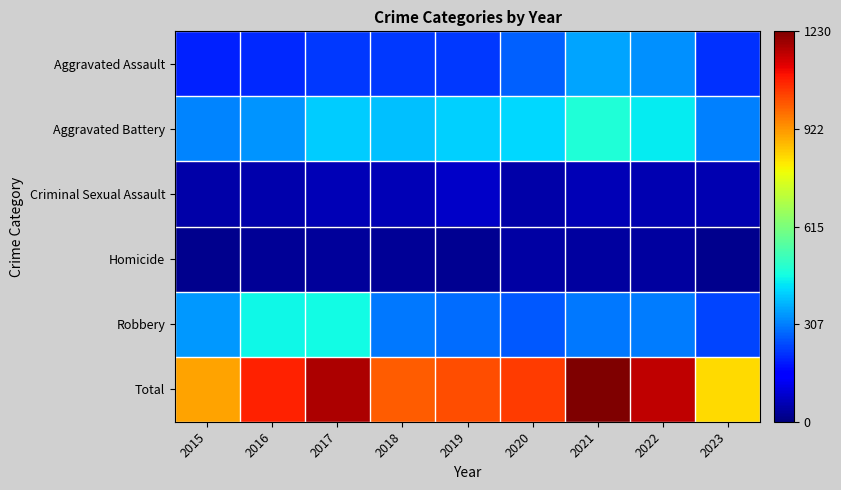

What is the maximum value shown in the chart?

1230